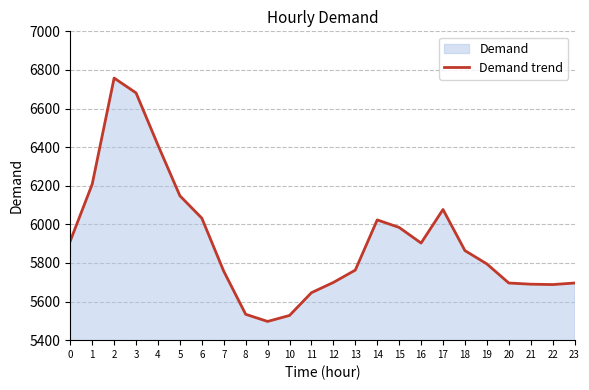

How many points are lower than both their immediate neighbors (excluding endpoints)?

3